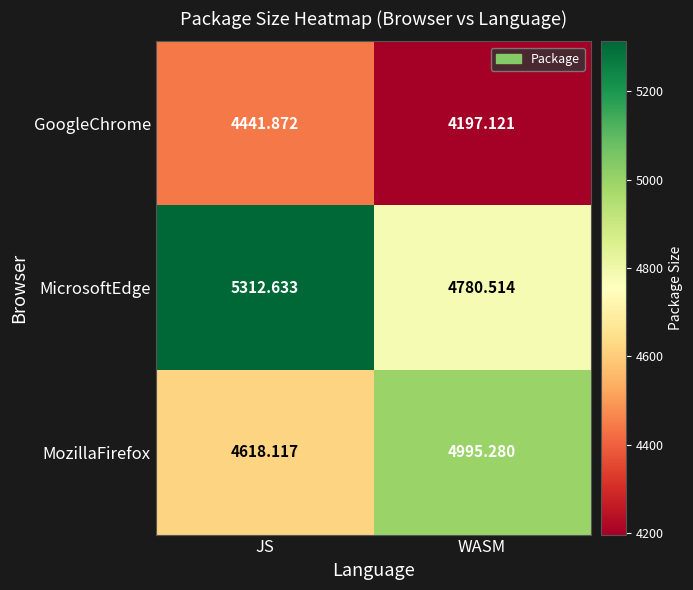

List the series in order of their overall mean, lowest first.

GoogleChrome, MozillaFirefox, MicrosoftEdge